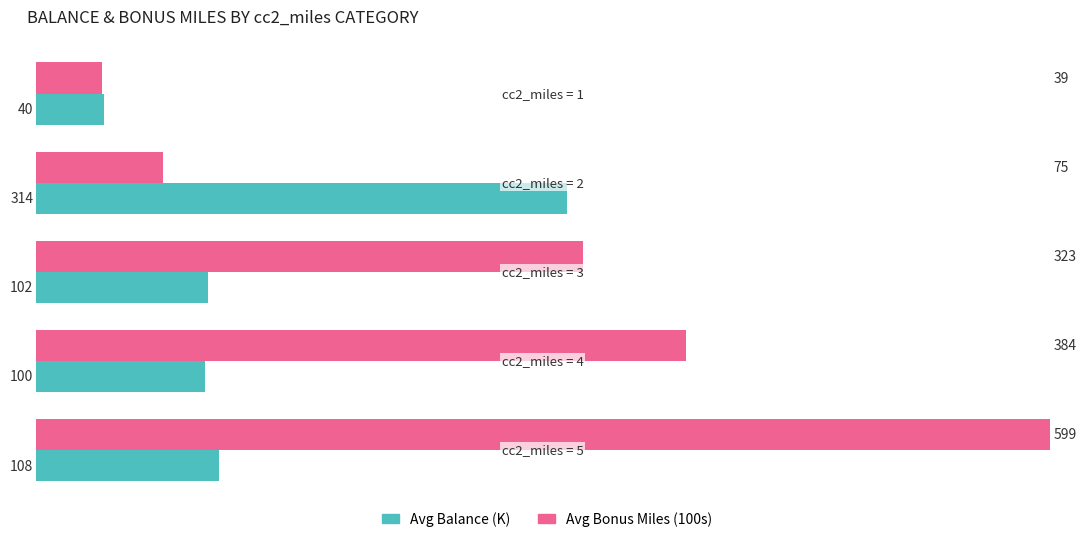

Rank the series by their maximum value, from highest to lowest.

Avg Bonus Miles (100s), Avg Balance (K)